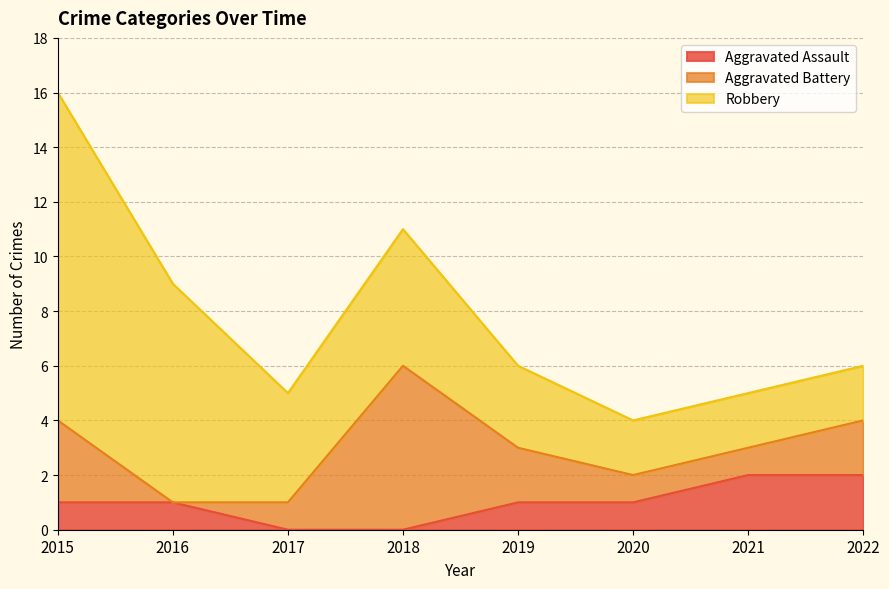

Does the chart display data point markers on the line(s)?

No